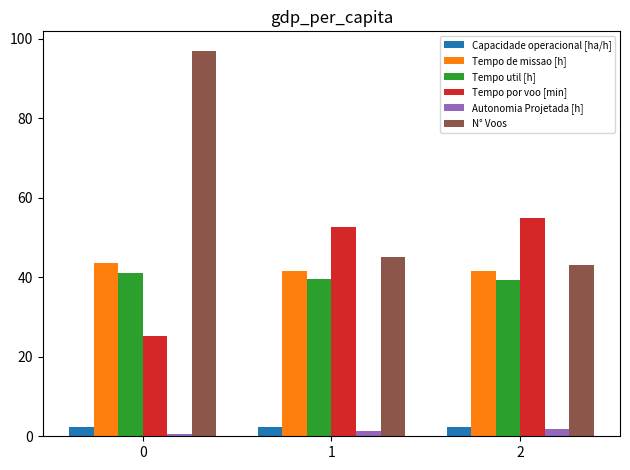

What is the highest value of the Autonomia Projetada [h] series?

1.8